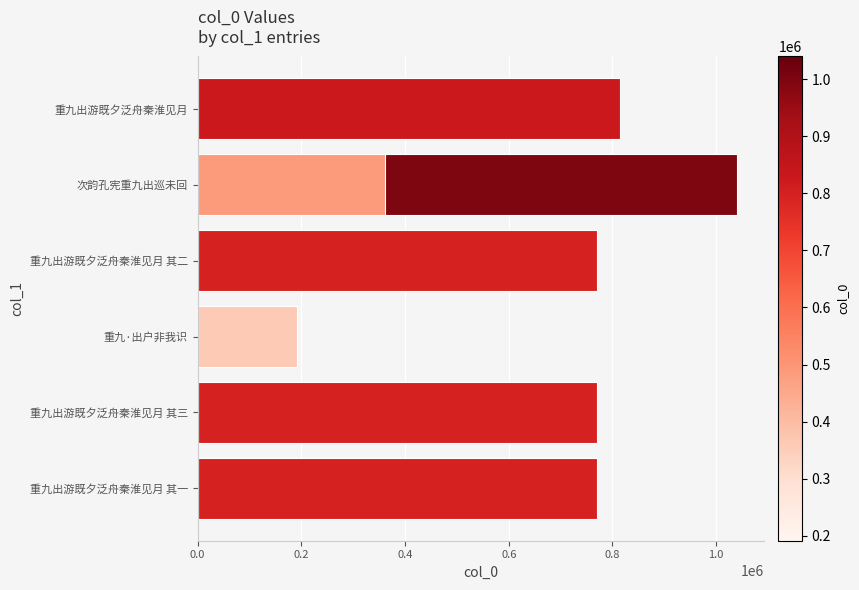

Reading right to left, list all the values displayed in this chart.

770184	770186	191049	361558	770185	1040036	814495